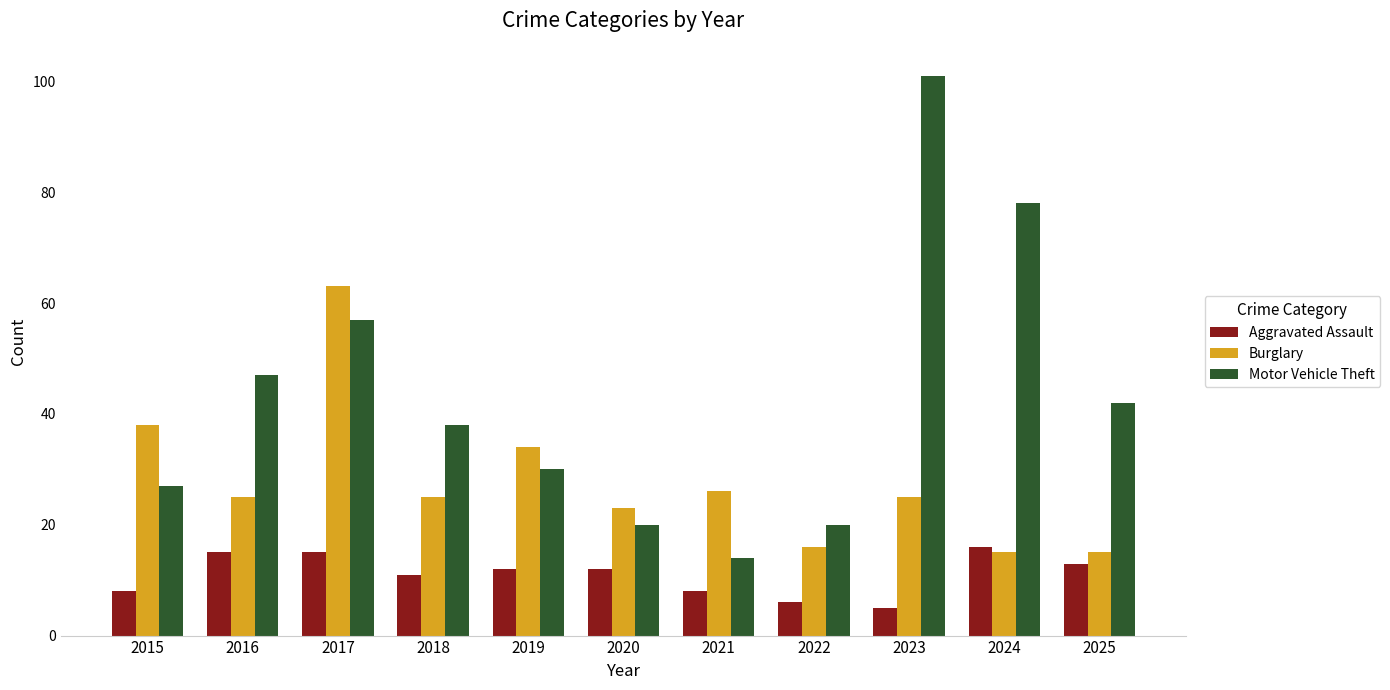

What are all the series names shown in the legend?

Aggravated Assault, Burglary, Motor Vehicle Theft